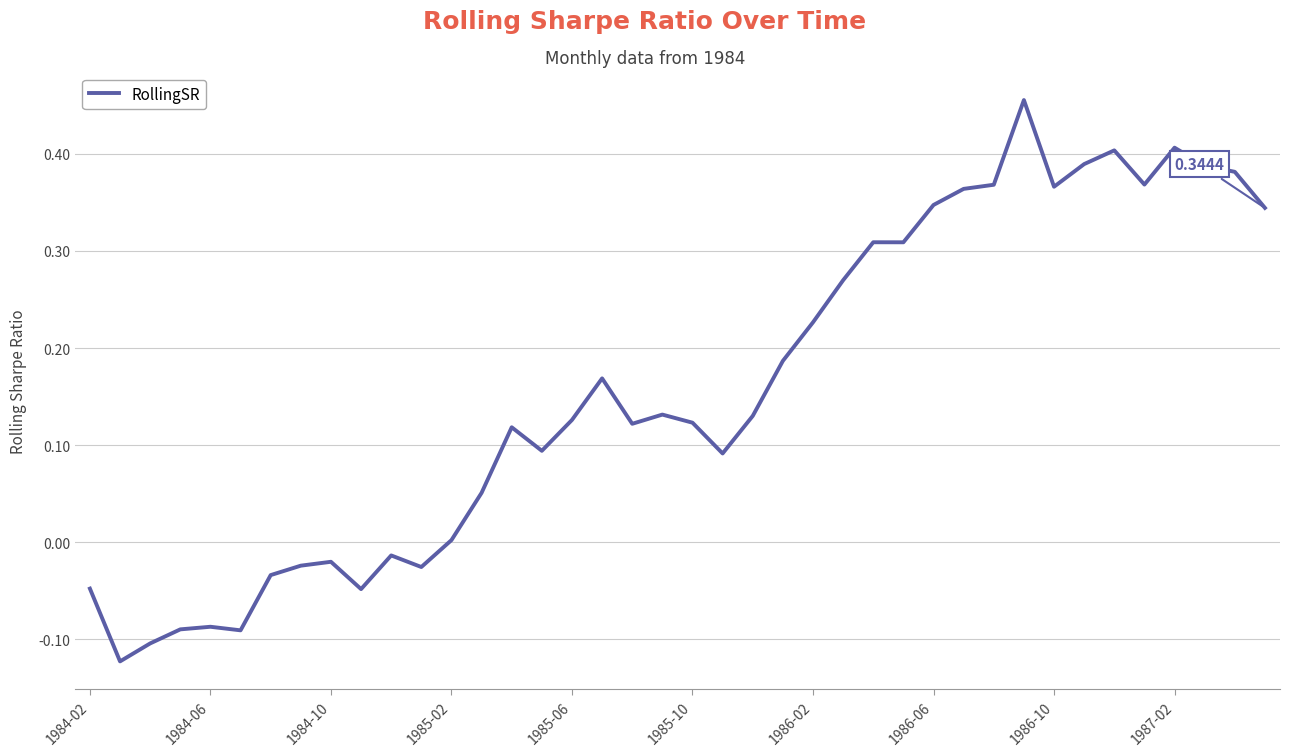

What is the difference between the maximum and minimum values?

0.6